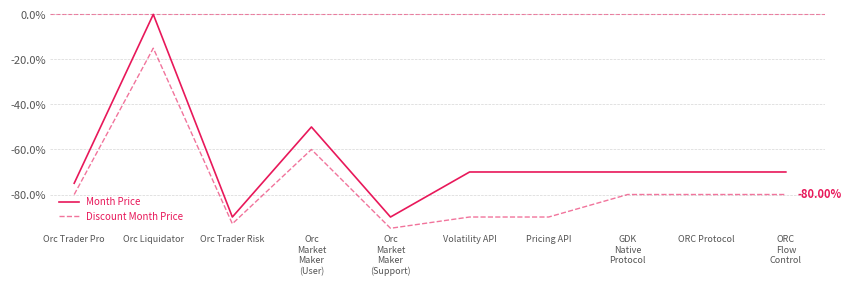

How many lines are shown in the chart?

2